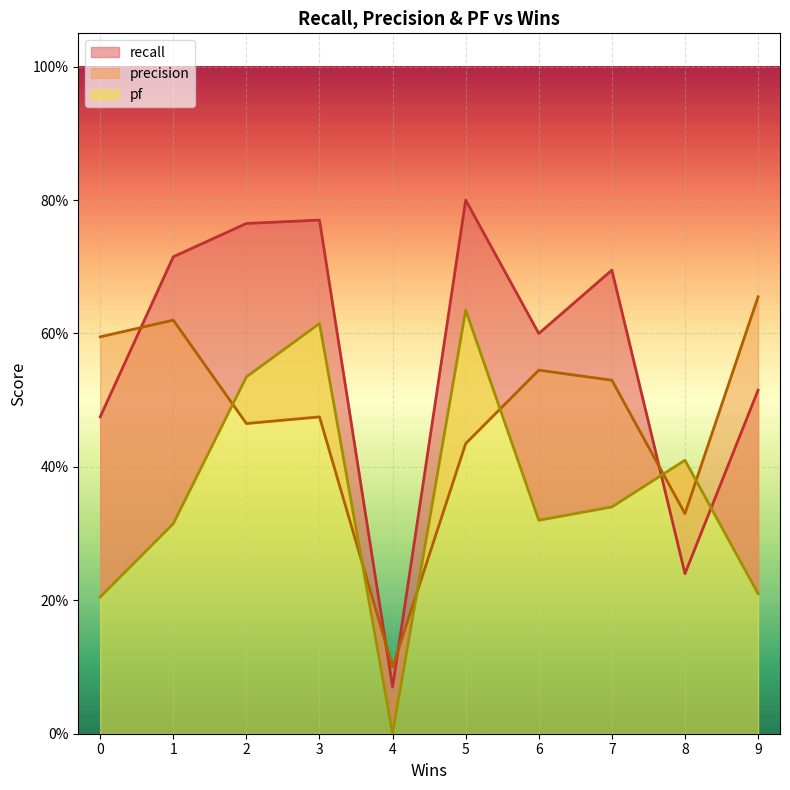

Rank the series by their average value, from lowest to highest.

pf, precision, recall